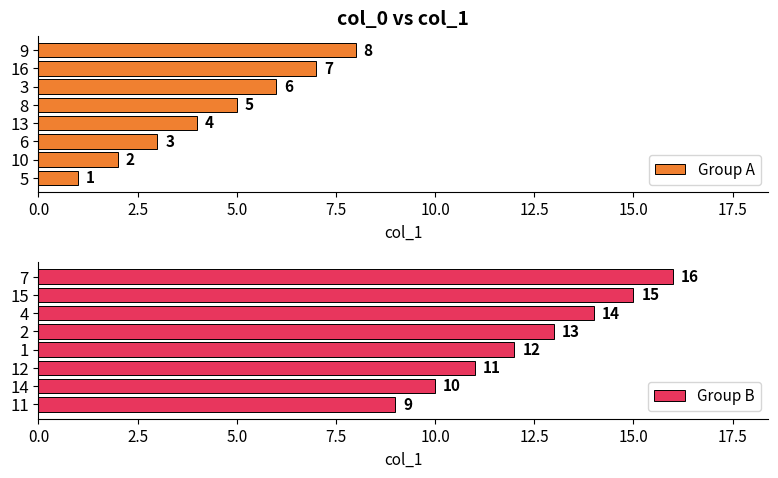

The value of Group A at 3 is 6. True or false?

True